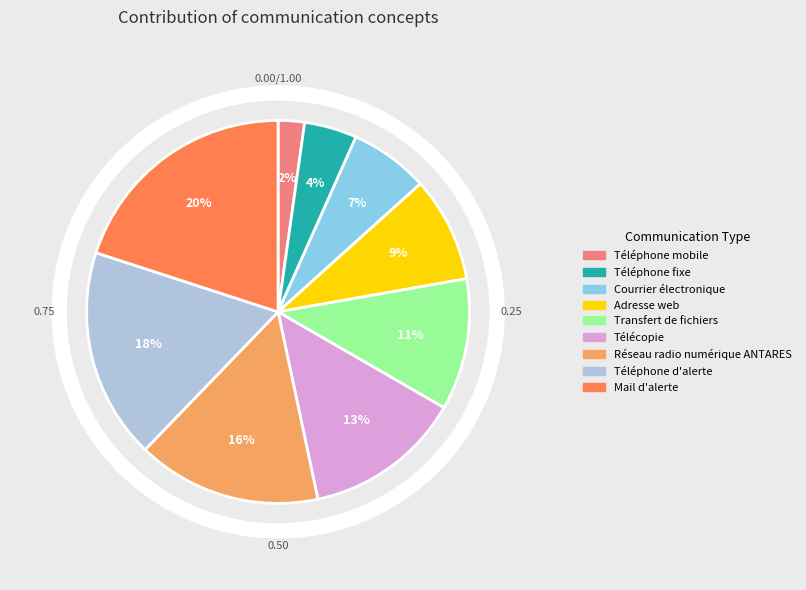

To the nearest percent, what is the combined percentage of Transfert de fichiers and Télécopie?

24%